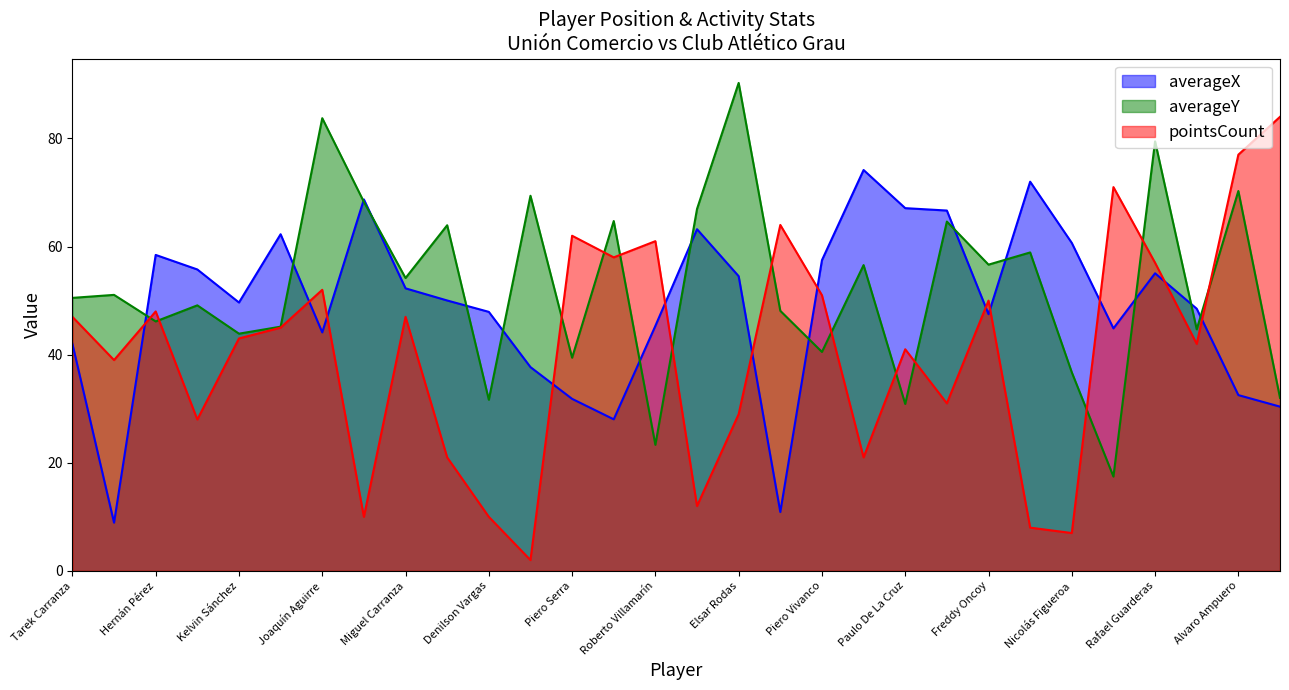

Reading left to right, transcribe all the data shown in this chart.

averageX: 42.0	8.9	58.5	55.8	49.7	62.3	44.1	68.7	52.3	50.0	47.9	37.7	31.8	28.0	45.3	63.2	54.5	10.9	57.5	74.2	67.1	66.7	47.5	72.0	60.7	44.9	55.1	48.5	32.5	30.4
averageY: 50.5	51.1	46.1	49.1	43.9	45.2	83.8	68.3	54.2	63.9	31.7	69.4	39.4	64.7	23.3	67.0	90.3	48.1	40.5	56.6	30.9	64.6	56.7	58.9	36.7	17.4	79.5	44.7	70.3	32.0
pointsCount: 47.0	39.0	48.0	28.0	43.0	45.0	52.0	10.0	47.0	21.0	10.0	2.0	62.0	58.0	61.0	12.0	29.0	64.0	51.0	21.0	41.0	31.0	50.0	8.0	7.0	71.0	57.0	42.0	77.0	84.0